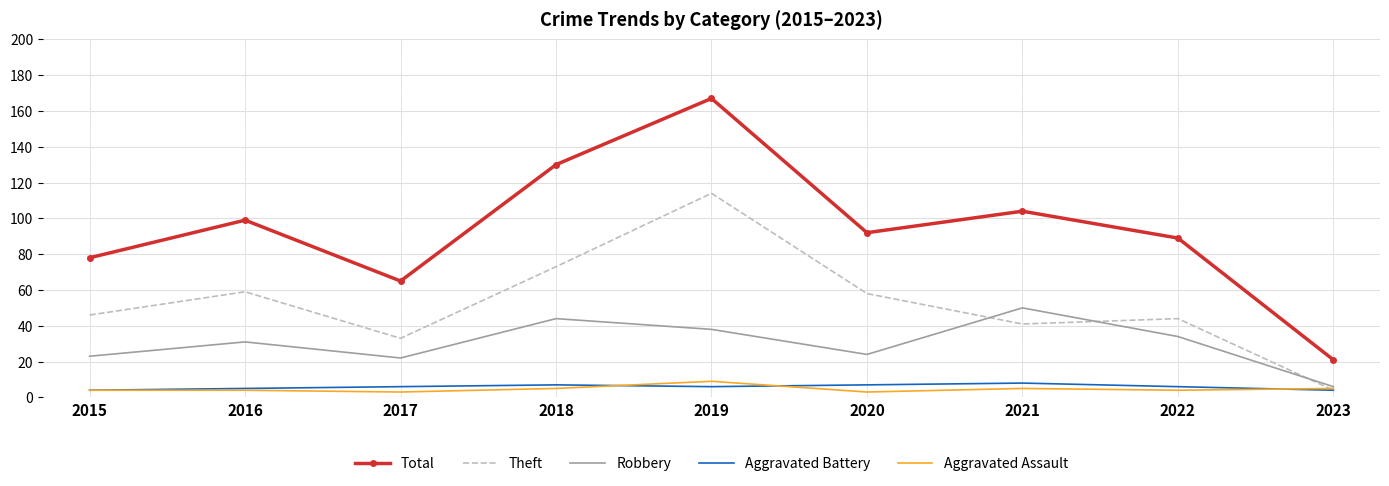

What is the total value across all series at 2019?

334